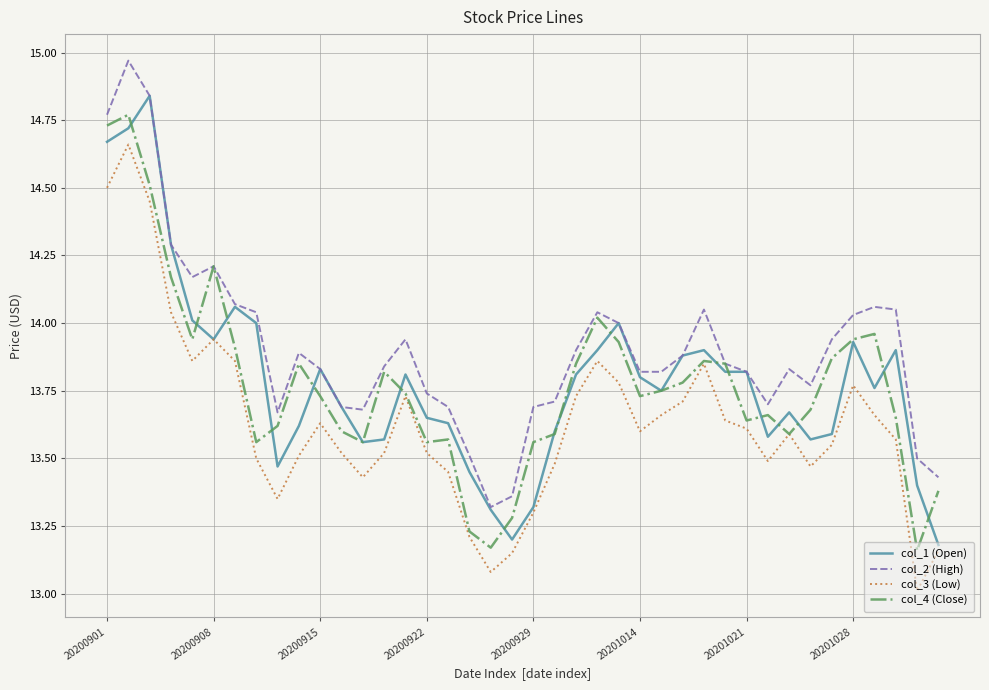

Which series has the largest total across all categories?

col_2 (High)